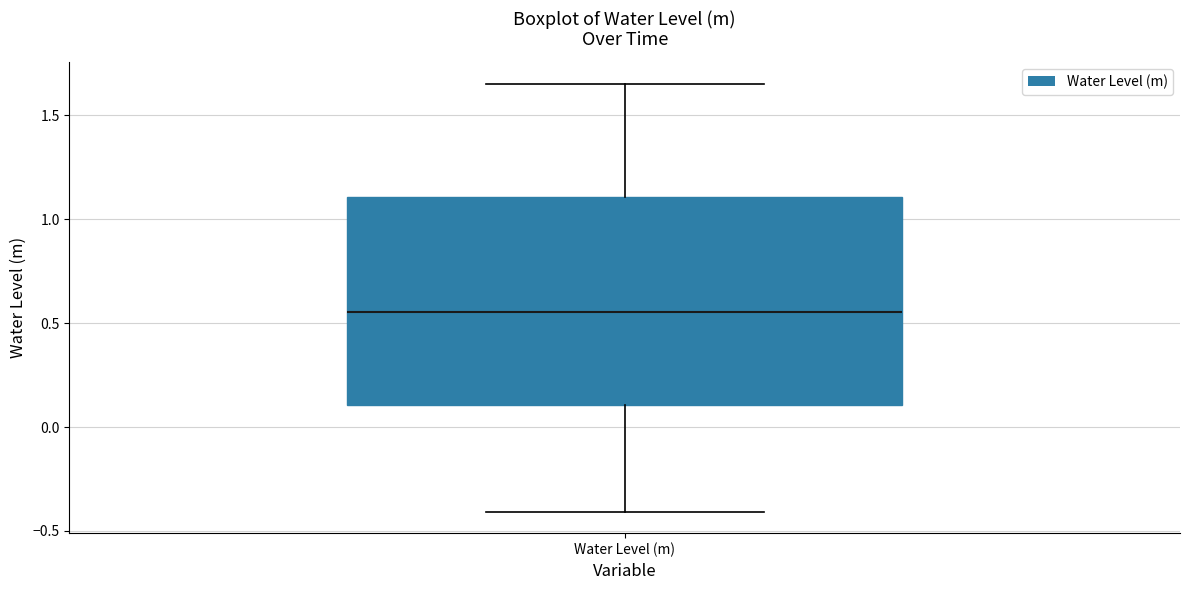

Transcribe this box plot: give where the median line is, the range the box spans, and where the two whiskers end, as read against the y-axis. The values are not printed on the chart, so give them approximately, as read against the axis.

median 0.55, box 0.10 to 1.10, whiskers -0.40 to 1.65